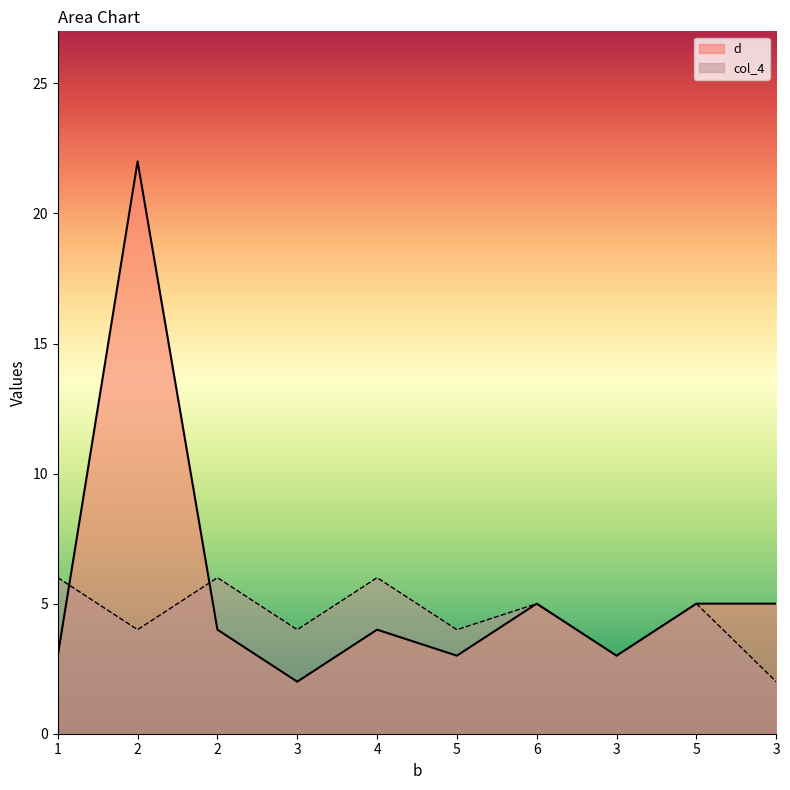

What value does the col_4 series have at 3?

3